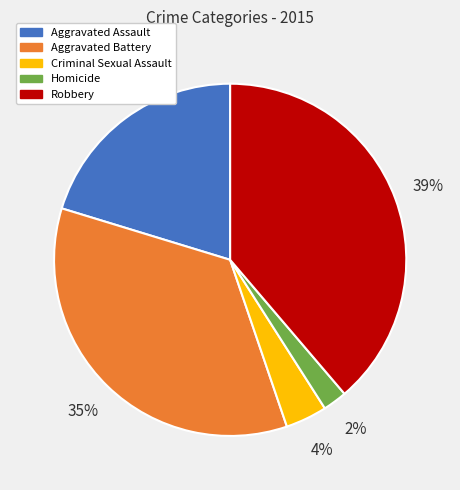

Do Aggravated Battery and Robbery together represent more than half of the pie?

Yes